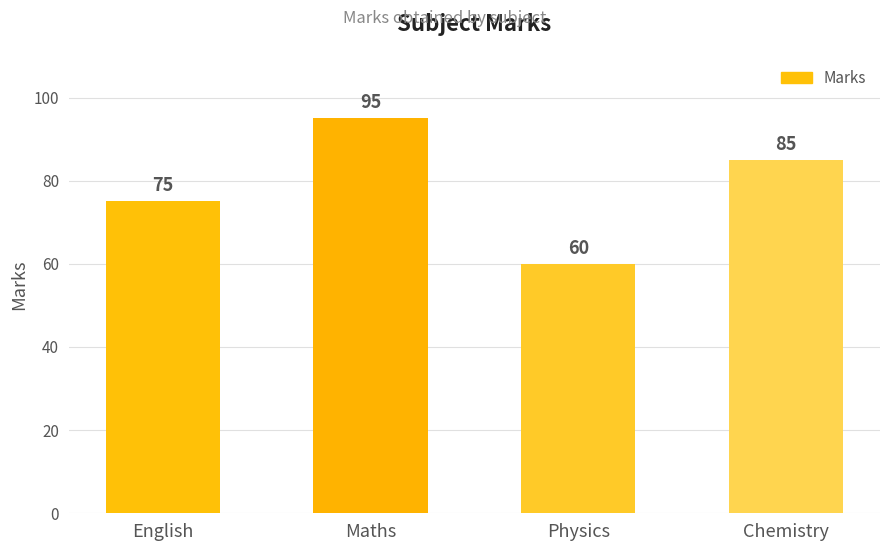

Are the bars grouped side by side (vs. stacked)?

No